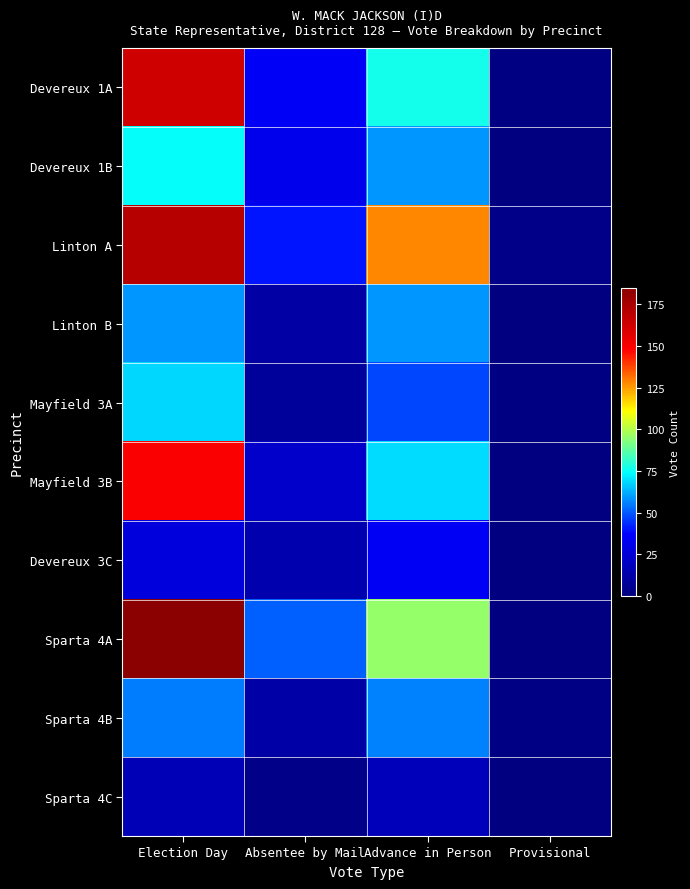

Rank the series by their maximum value, from highest to lowest.

Sparta 4A, Linton A, Devereux 1A, Mayfield 3B, Devereux 1B, Mayfield 3A, Linton B, Sparta 4B, Devereux 3C, Sparta 4C